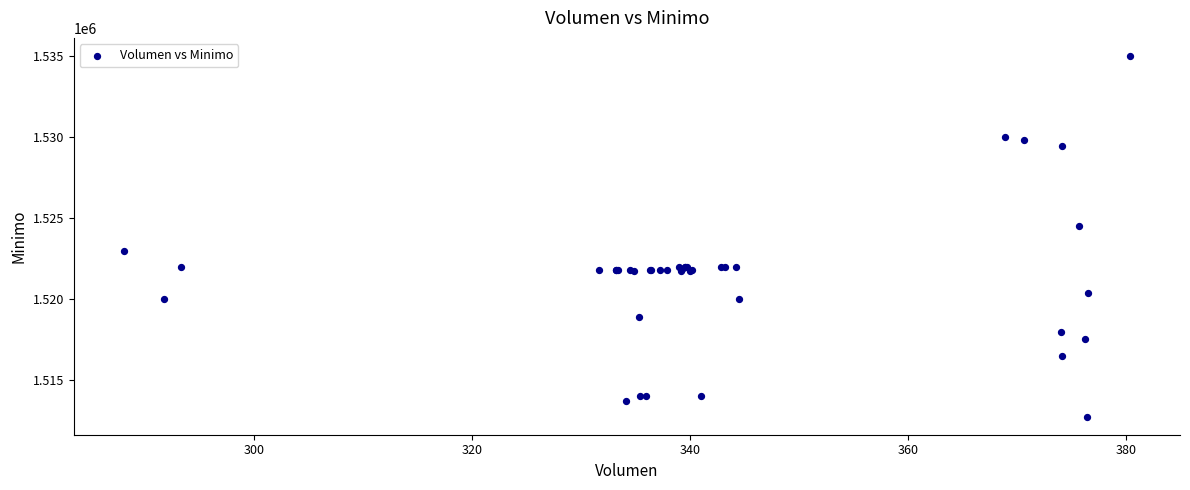

What Y value in the scatter plot is closest to 1523862?

1524513